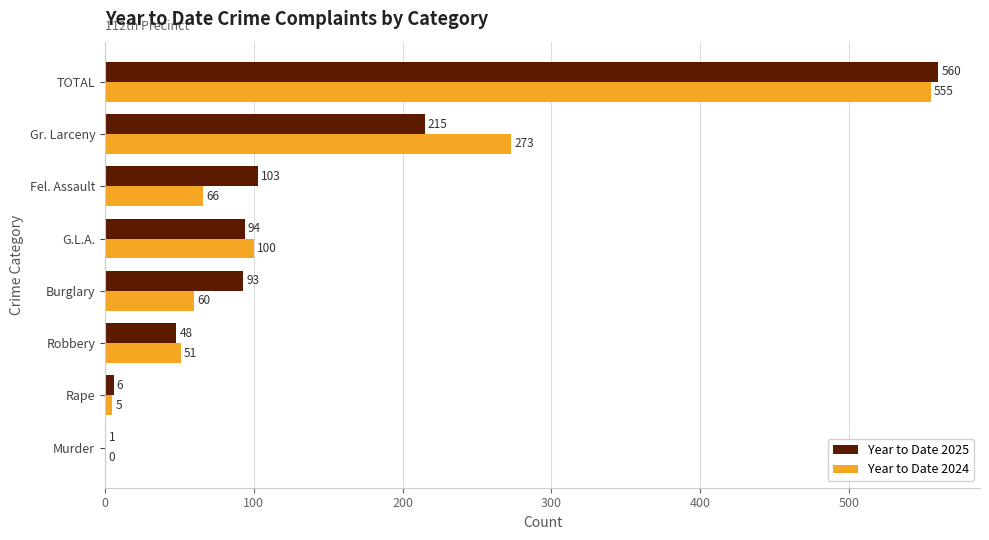

What is the sum of the Year to Date 2024 values at TOTAL and Murder?

555